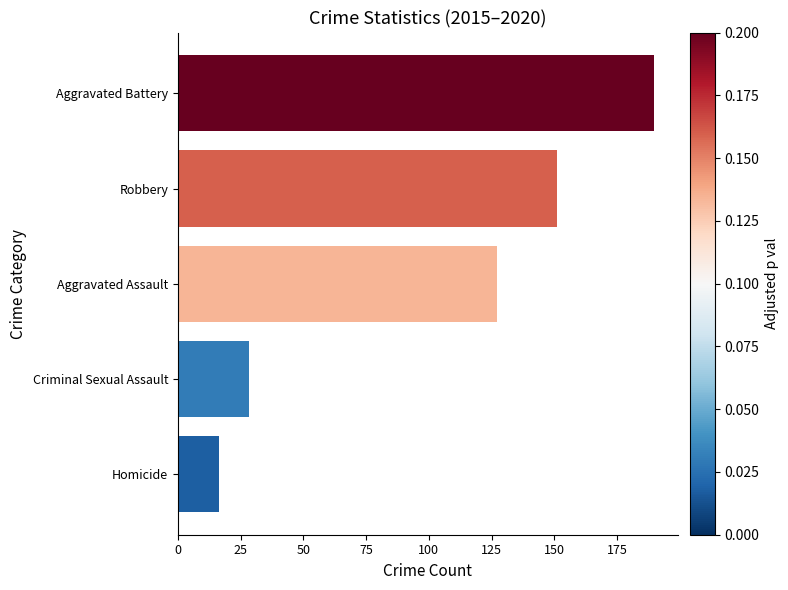

Count the number of data series in this chart.

1